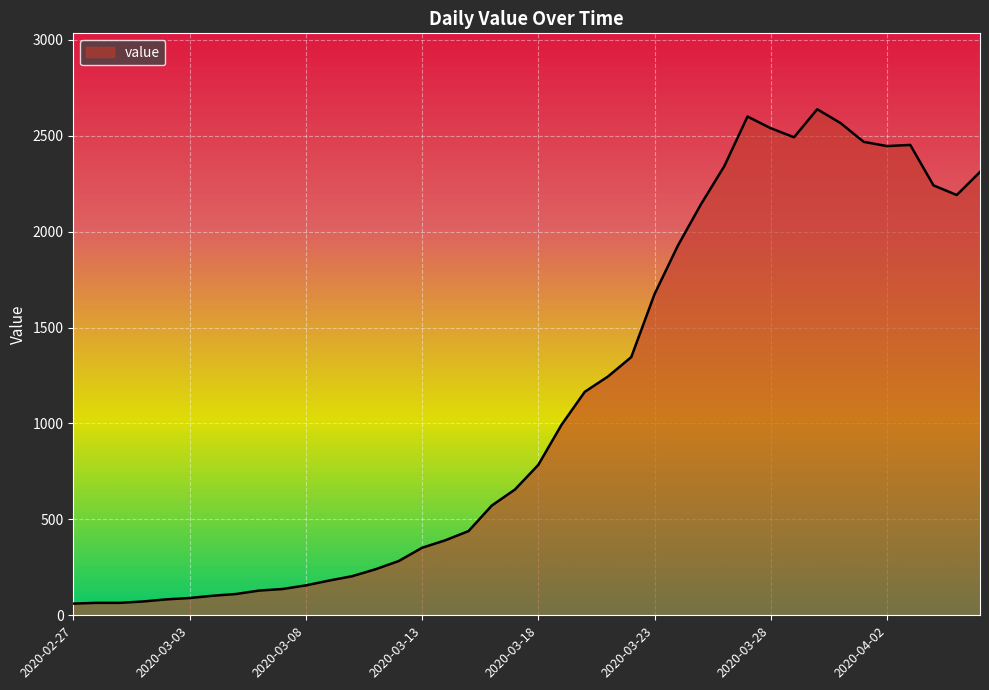

What is the smallest value displayed?

61